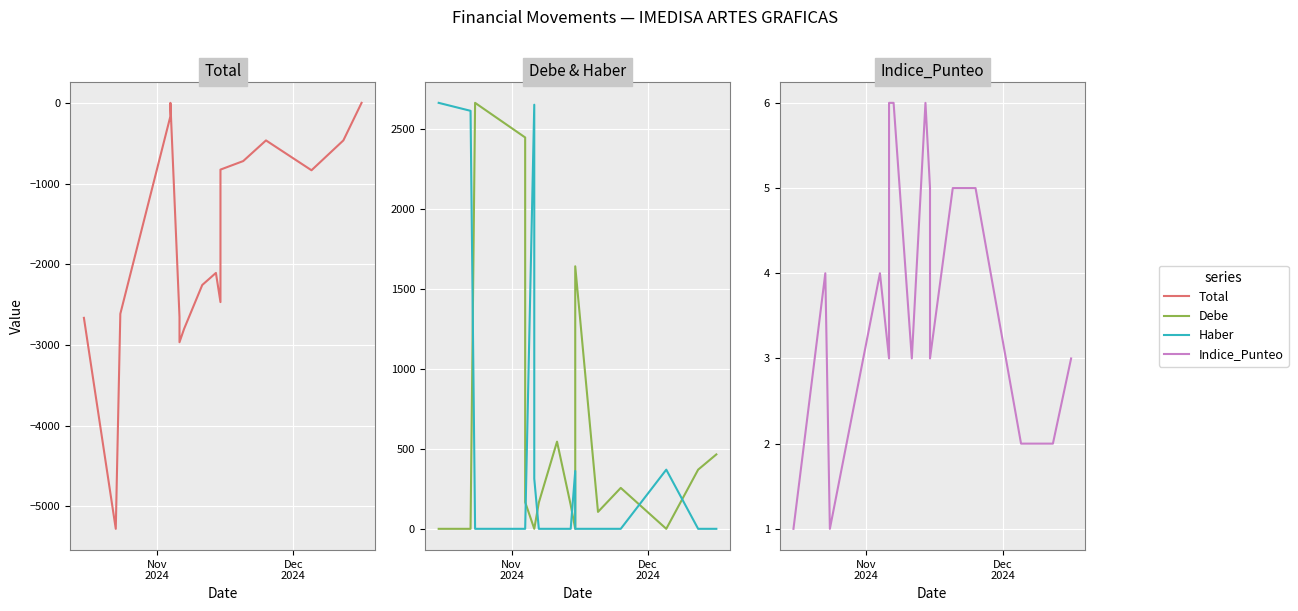

What are all the series names shown in the legend?

Total, Debe, Haber, Indice_Punteo